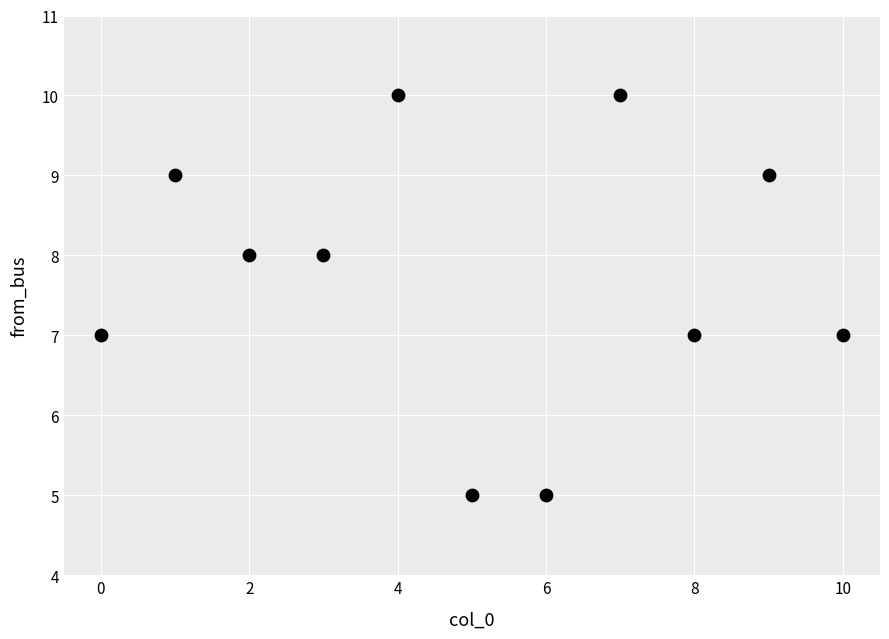

What is the range of Y values (max minus min)?

5